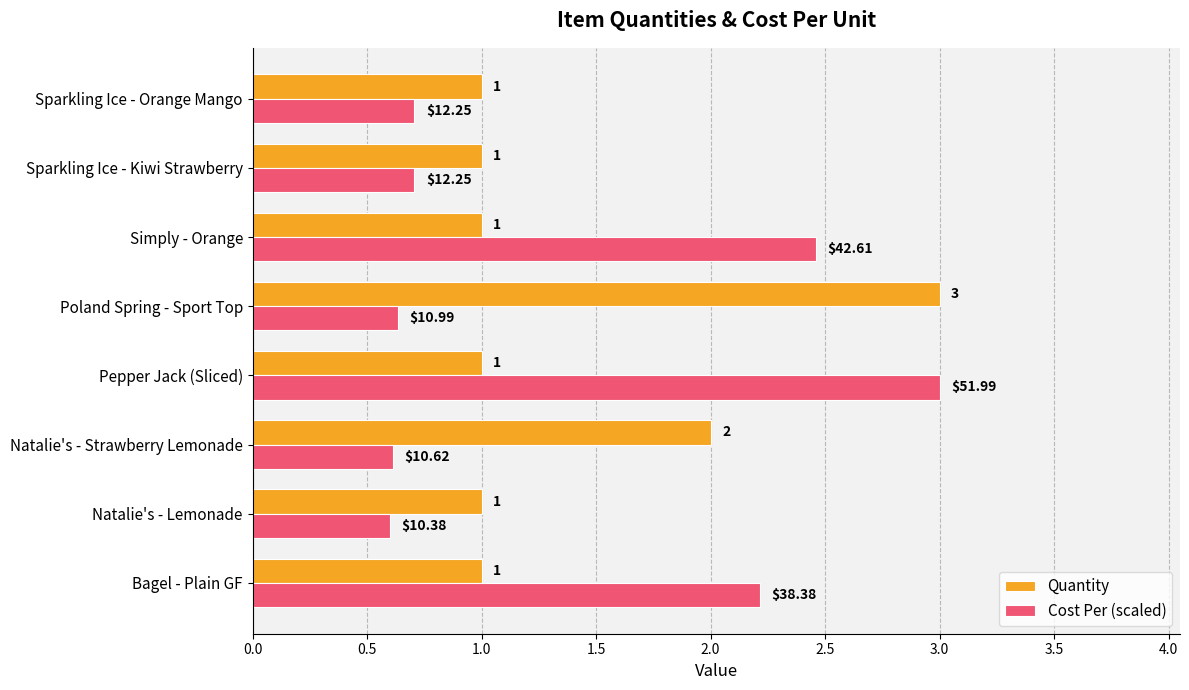

Rank the series at Bagel - Plain GF from lowest to highest value.

Quantity, Cost Per (scaled)